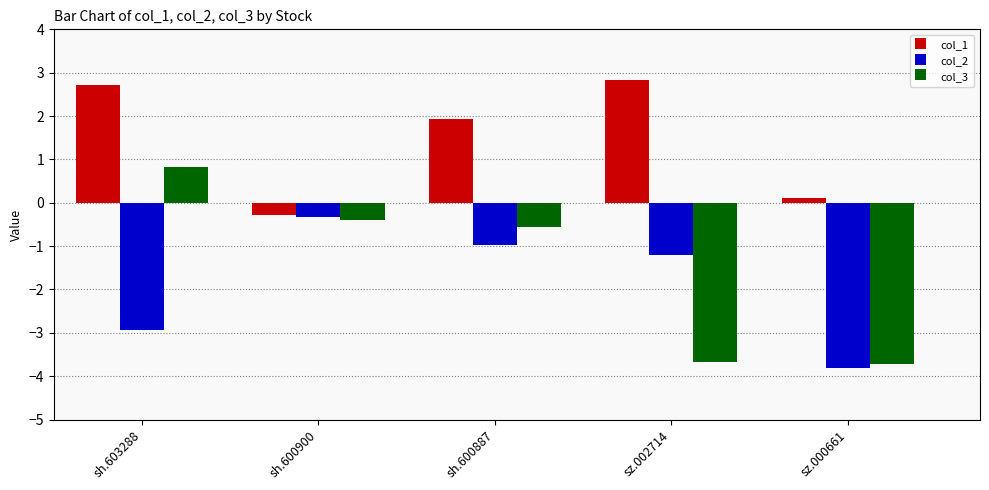

What is the difference between the maximum and minimum values in the col_1 series?

3.1